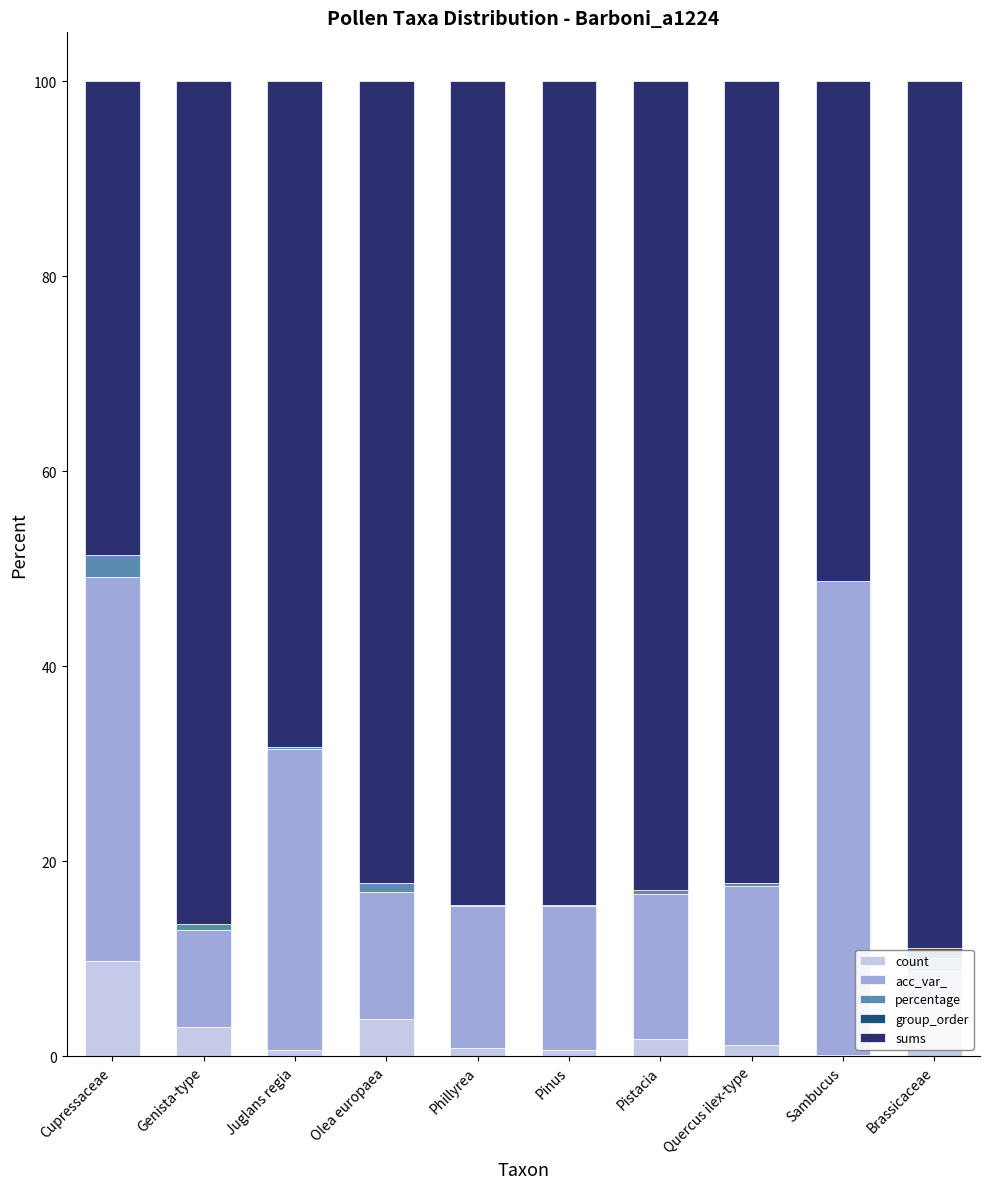

What is the maximum value shown in the chart?

88.9